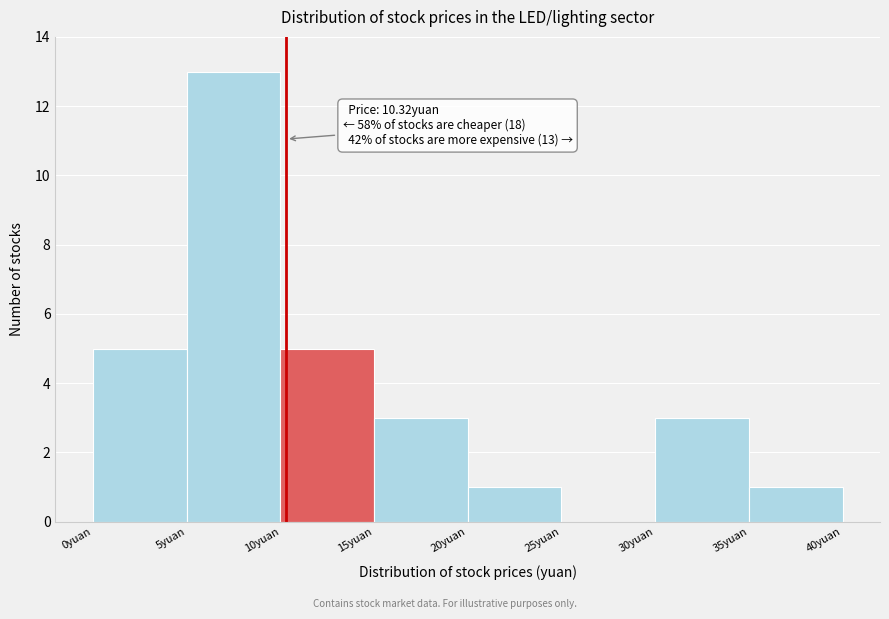

Which range on the x-axis has the tallest bar?

5 to 10